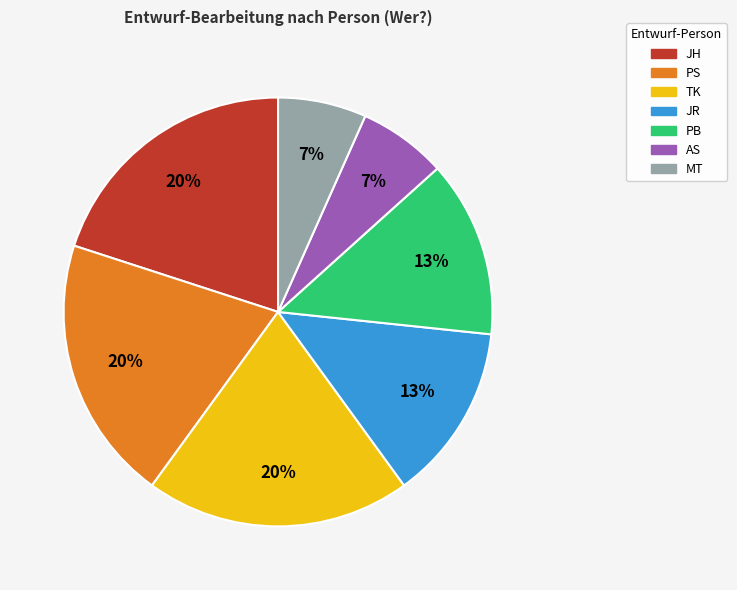

To the nearest percent, what is the average slice percentage?

14%